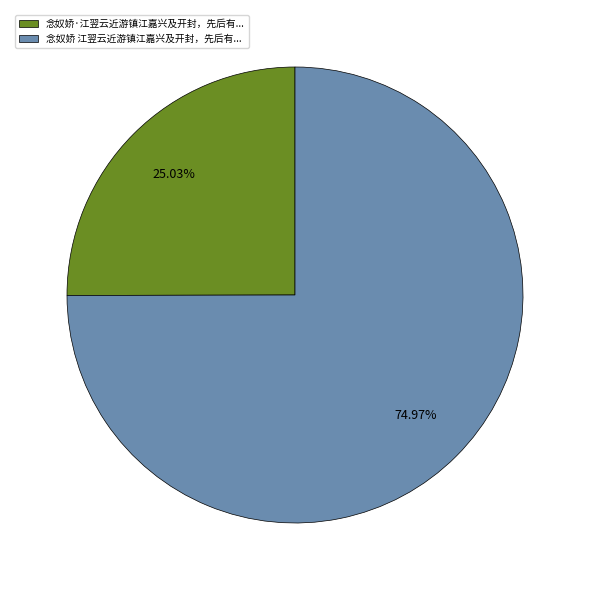

To the nearest percent, what is the difference between the largest and smallest slice percentages?

50%